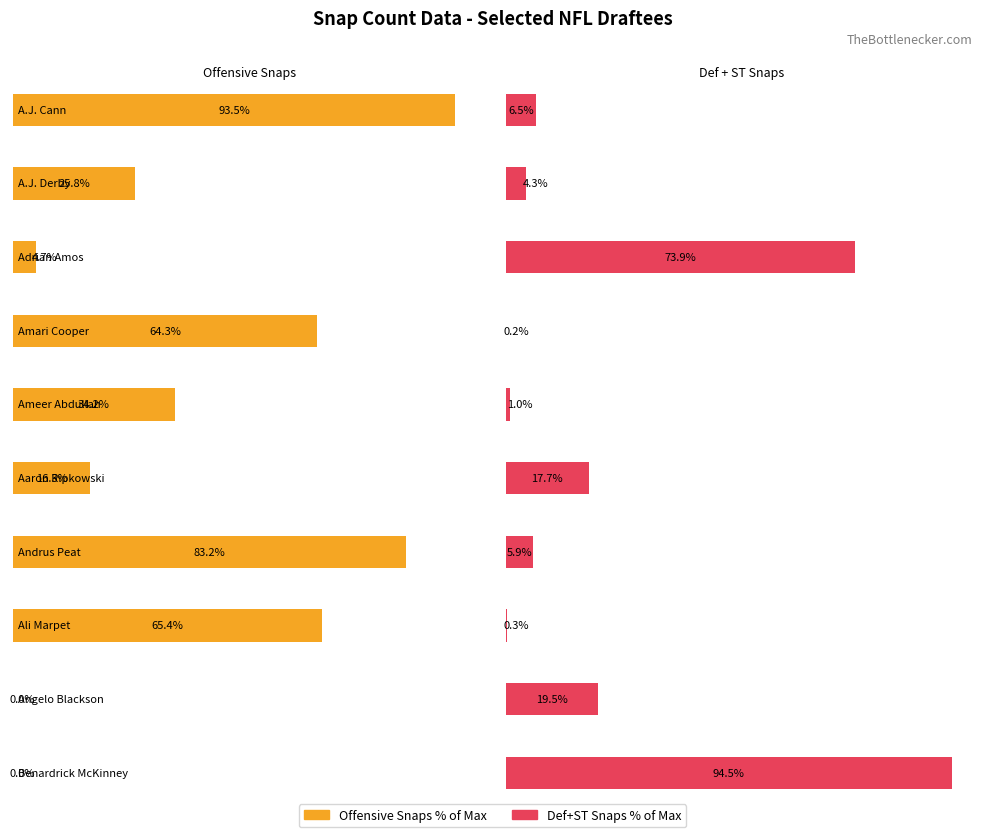

The value of ST Num at Amari Cooper is 3. True or false?

False